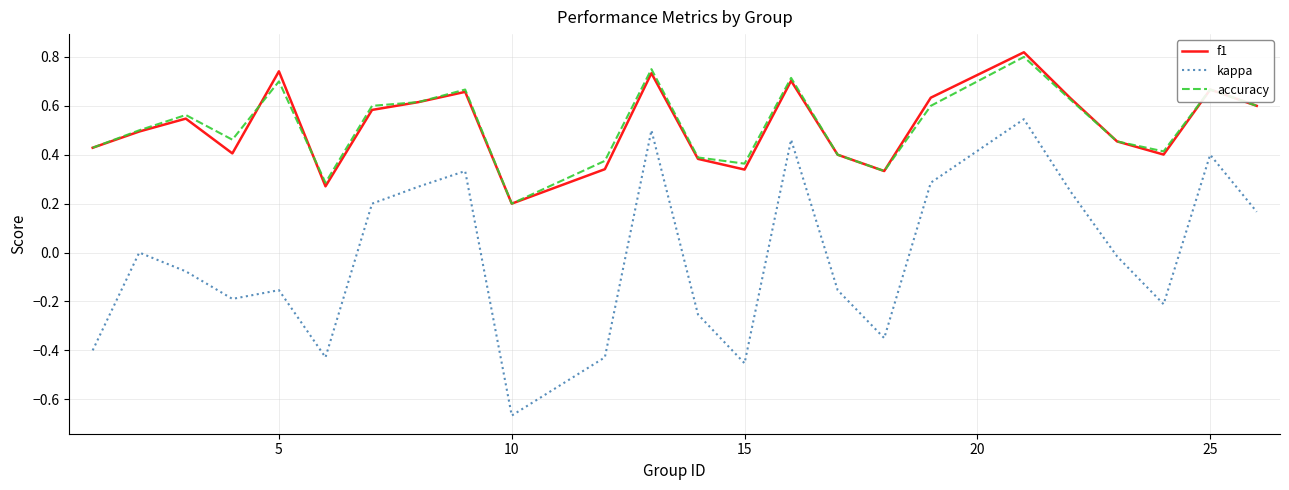

True or false: kappa and accuracy cross at least once.

False